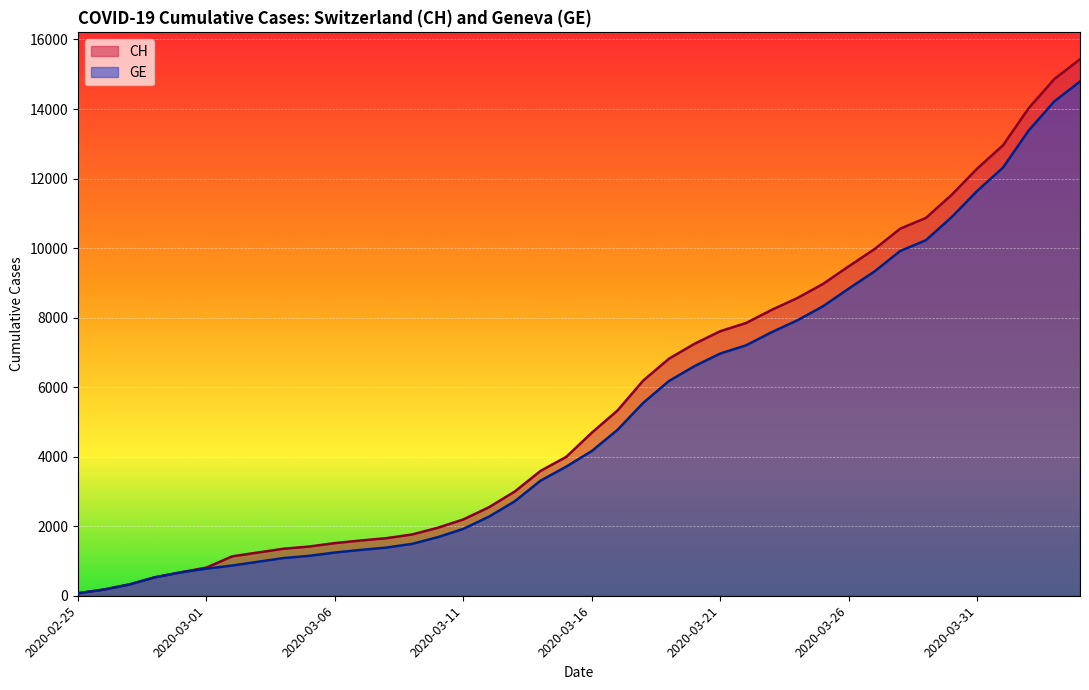

At 2020-03-14, list the series in order from smallest to largest.

GE, CH